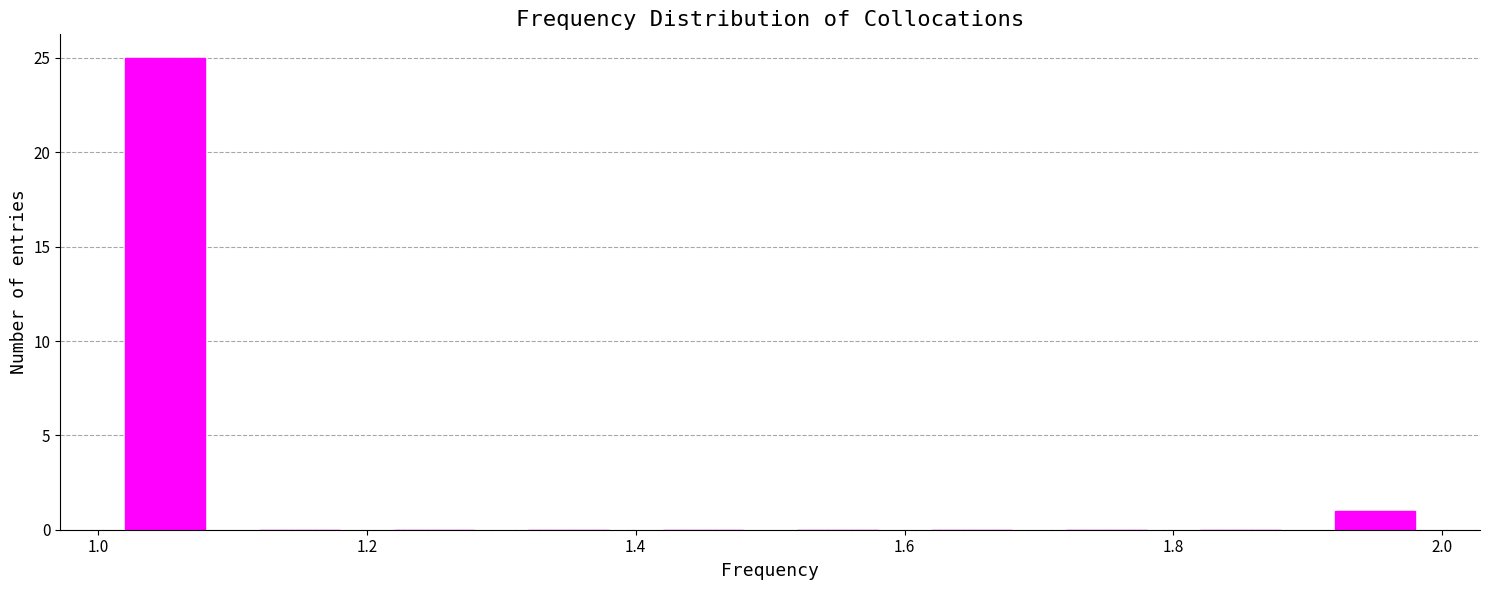

What is the height of the bar covering 1.0 to 1.1 on the x-axis? The values are not printed on the chart, so give them approximately, as read against the axis.

25